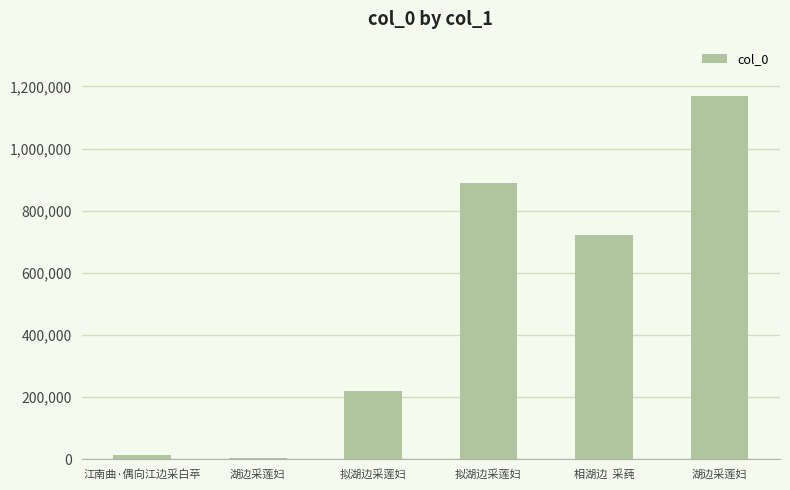

List the labels in order of value, smallest first.

湖边采莲妇, 江南曲·偶向江边采白苹, 拟湖边采莲妇, 相湖边  采莼, 拟湖边采莲妇, 湖边采莲妇